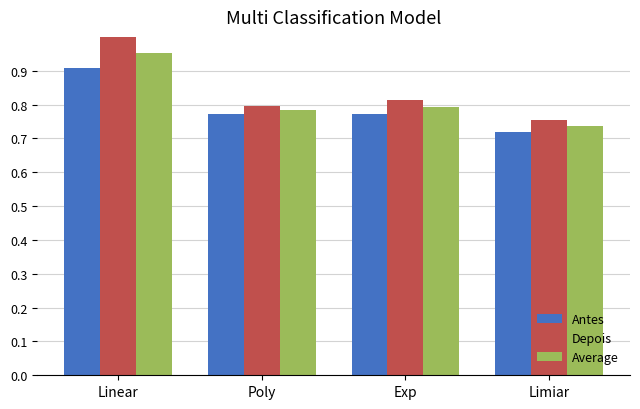

At which category is the sum across all series the highest?

Linear